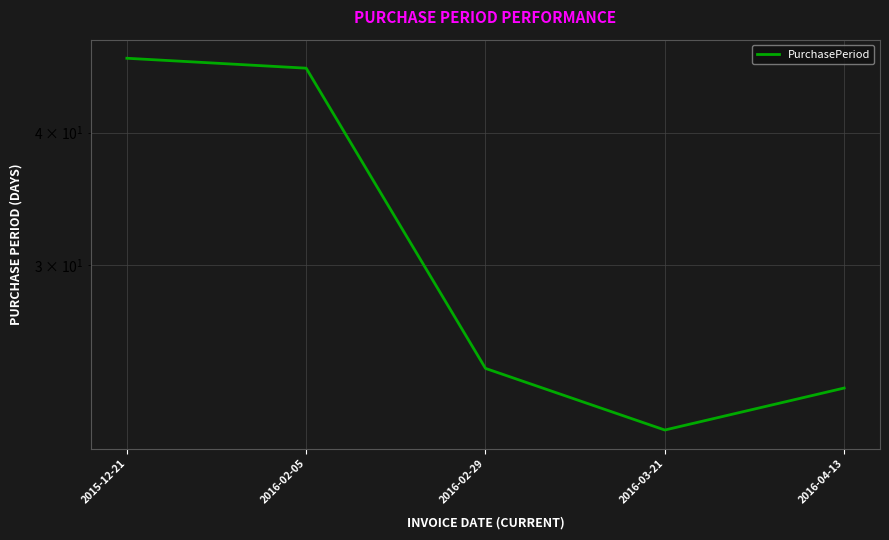

Reading left to right, what are all the values shown in this chart?

2015-12-21=47	2016-02-05=46	2016-02-29=24	2016-03-21=21	2016-04-13=23